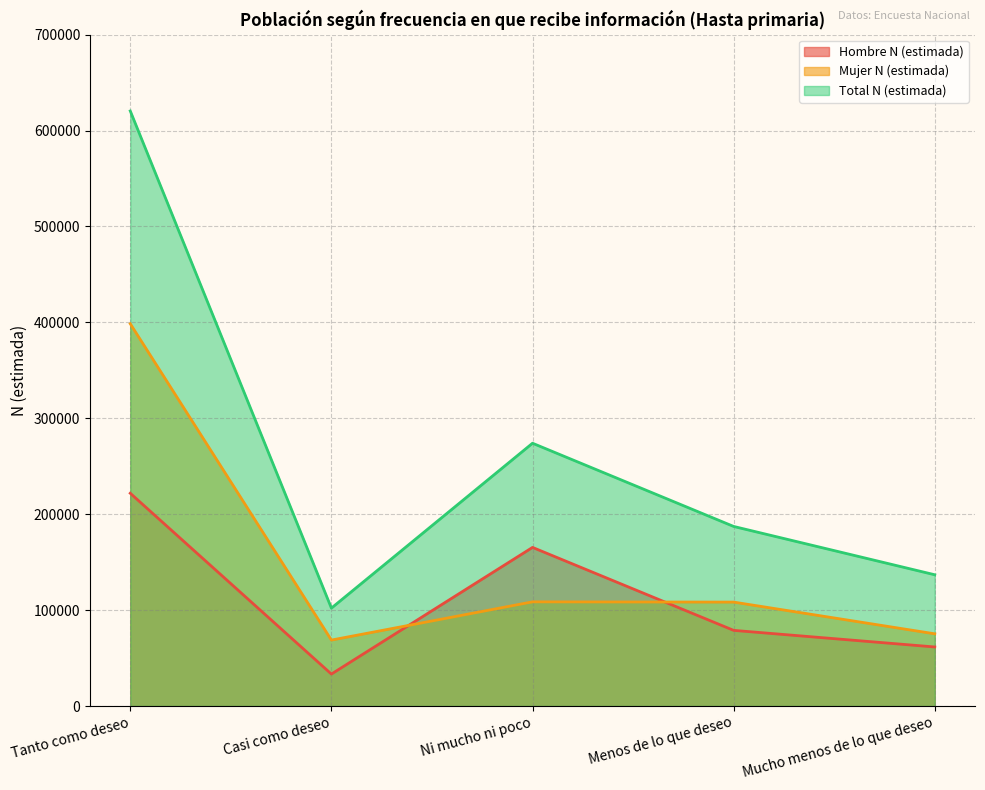

Is it true that Hombre N (estimada) equals 48927 at Casi como deseo?

False